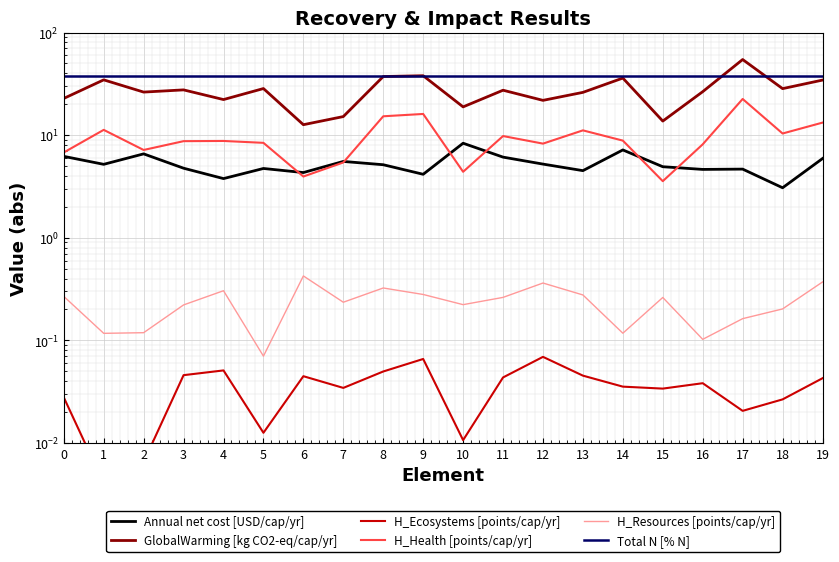

How many interior local peaks does the H_Resources [points/cap/yr] series have?

5